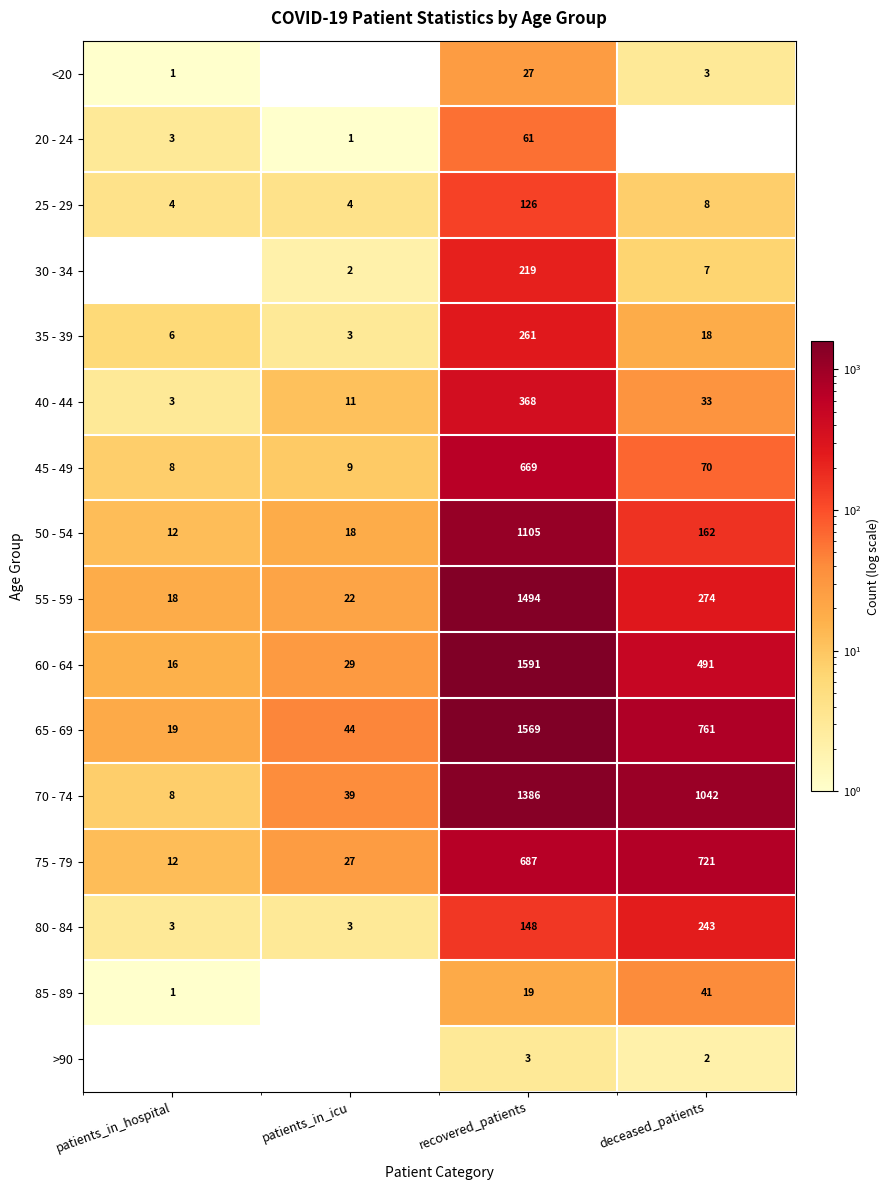

Where does the <20 series first go above 3?

recovered_patients